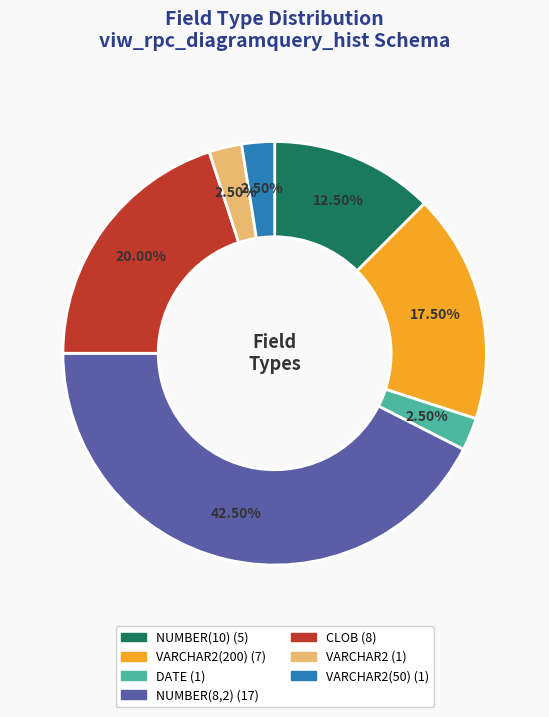

Is there a majority slice in this chart?

No